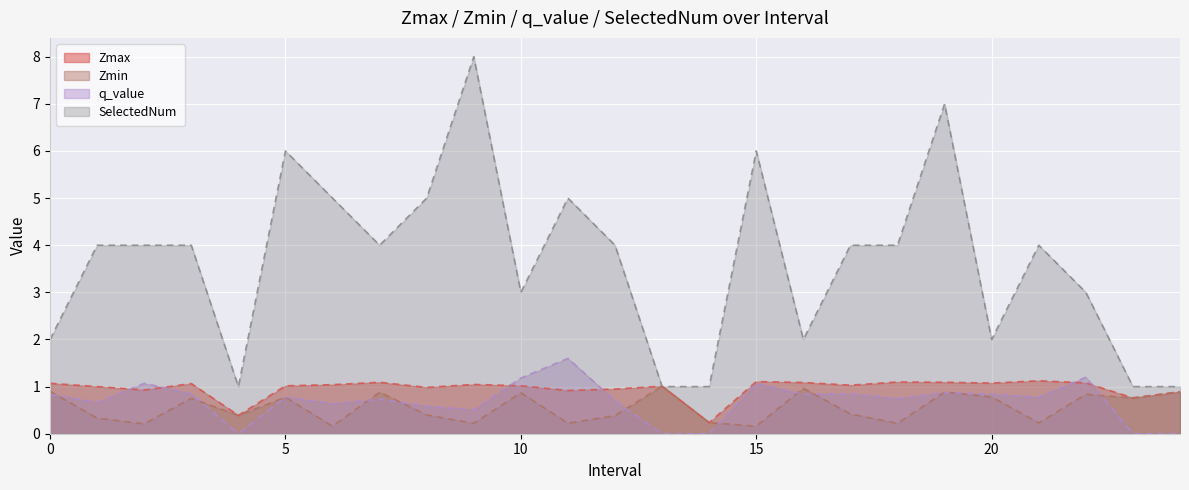

True or false: q_value and SelectedNum cross at least once.

False